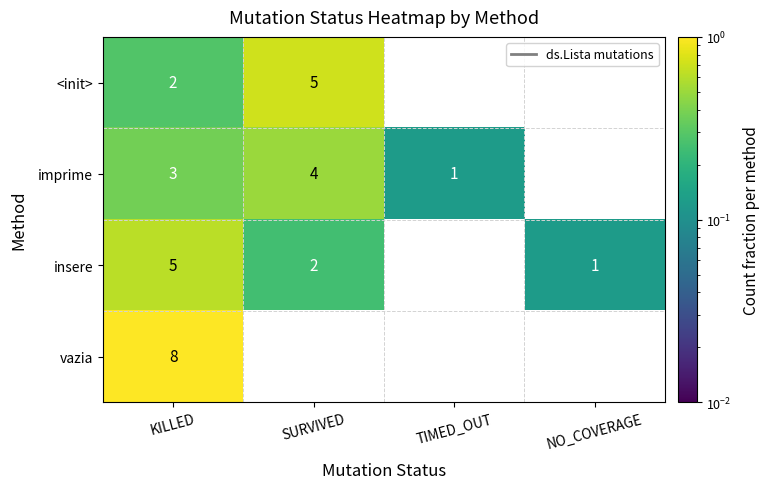

At which label does imprime reach its minimum?

NO_COVERAGE